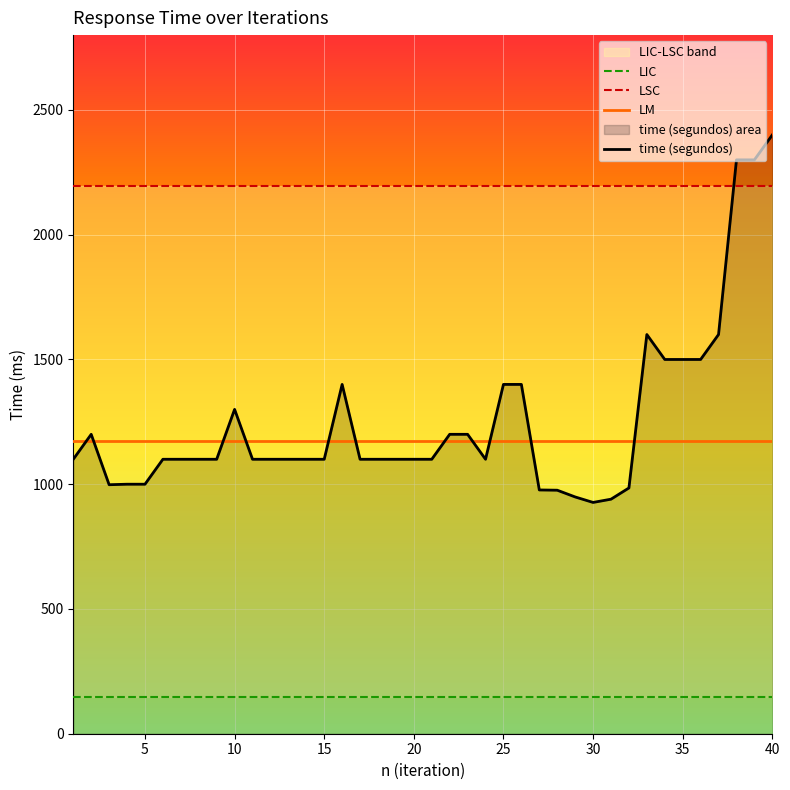

The value of time (segundos) at 14 is 1100.0. True or false?

True